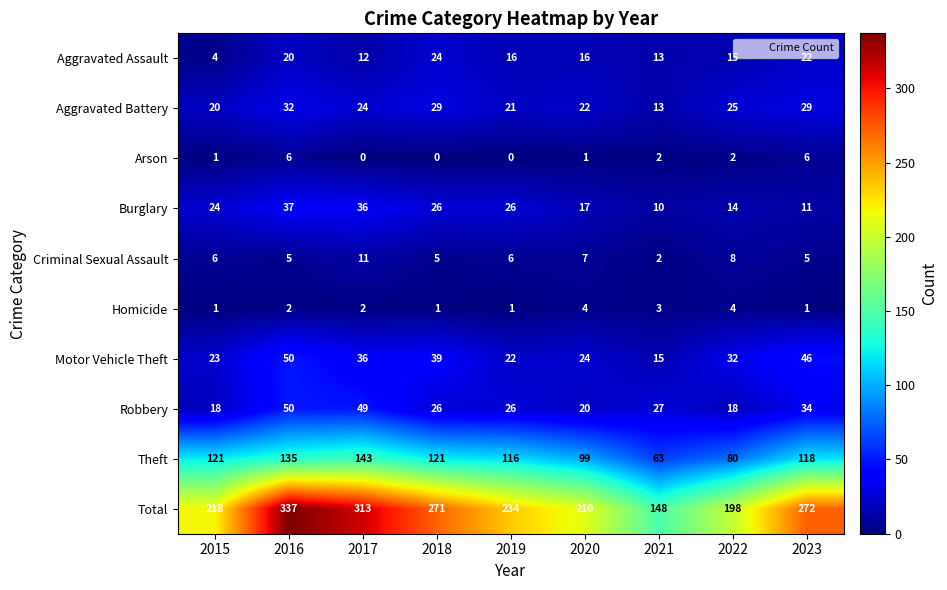

What is the total value across all series at 2018?

542